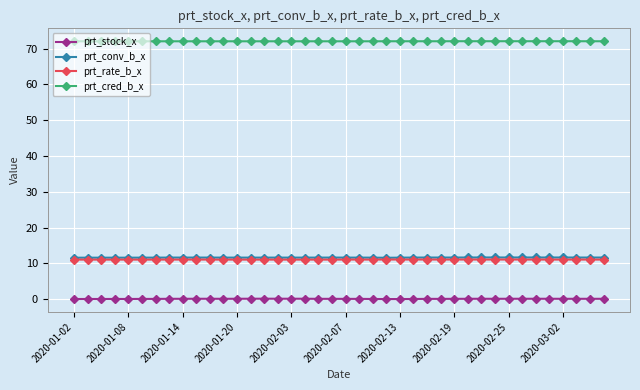

True or false: prt_conv_b_x has more than 1 interior local peaks.

True